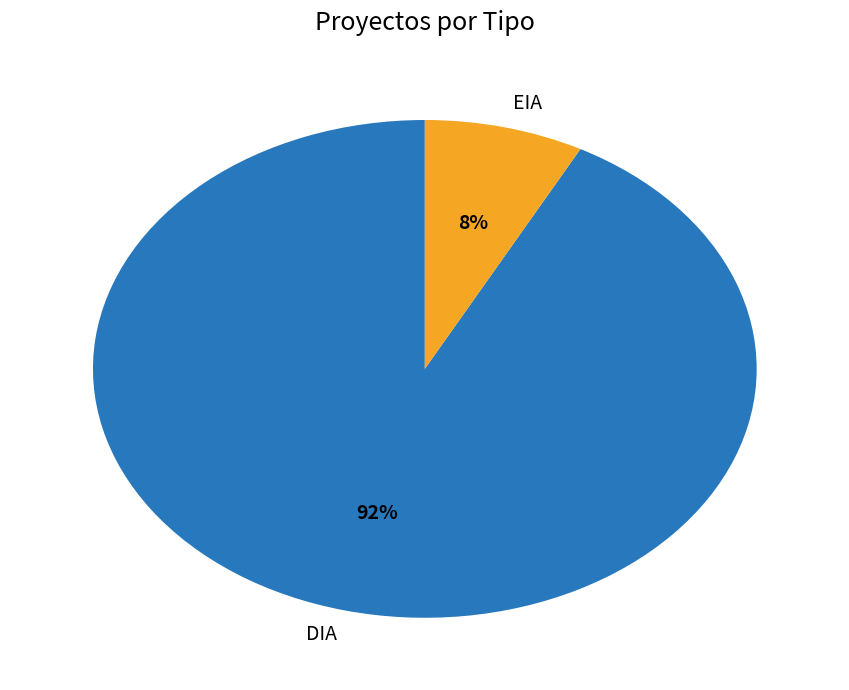

Is EIA the majority of the pie?

No